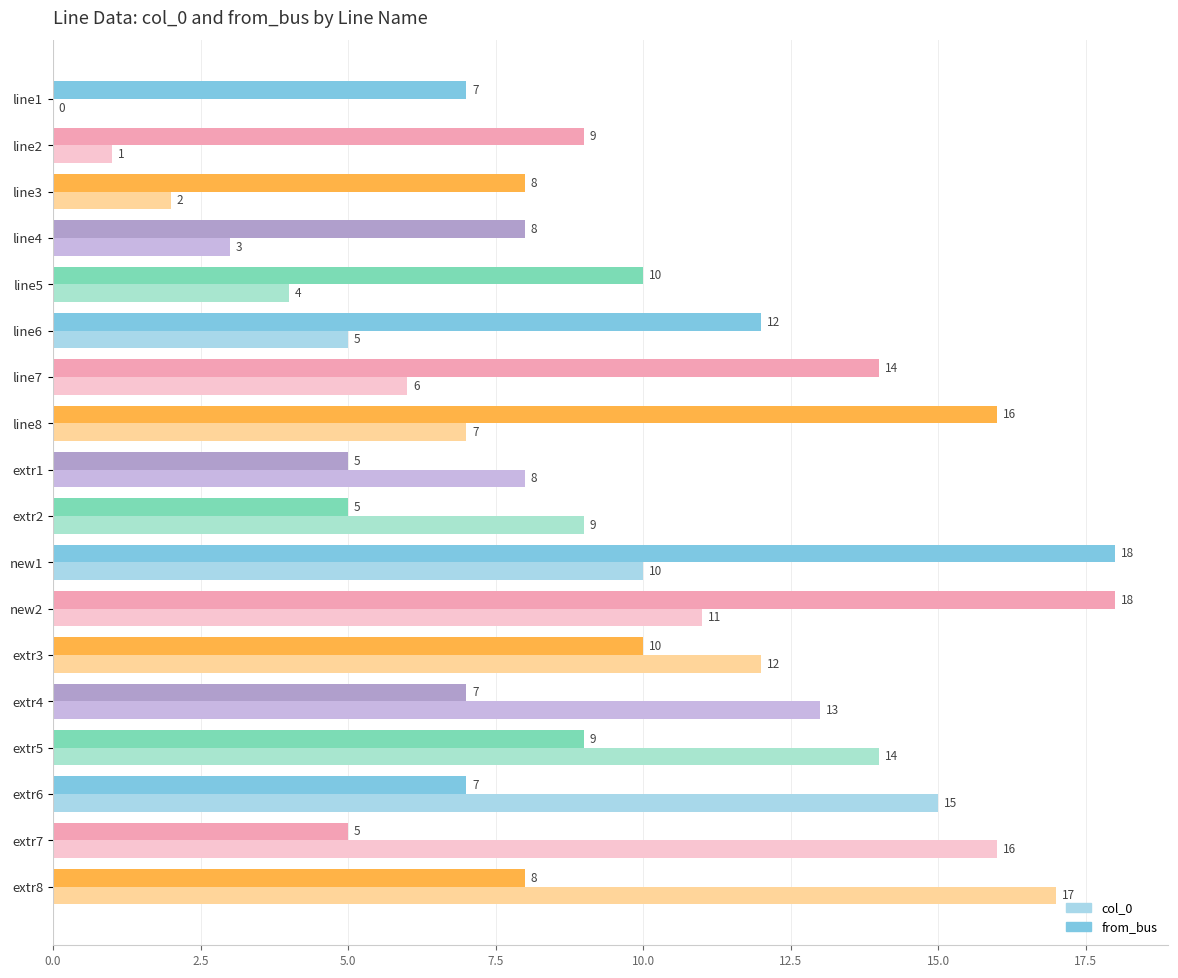

Which series changed the most between line7 and line8?

from_bus